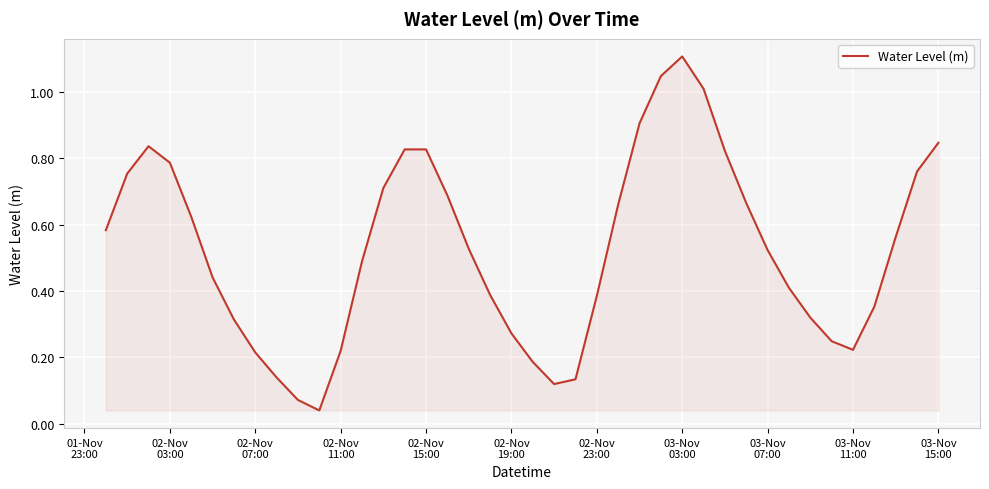

What is the greatest value displayed?

1.1